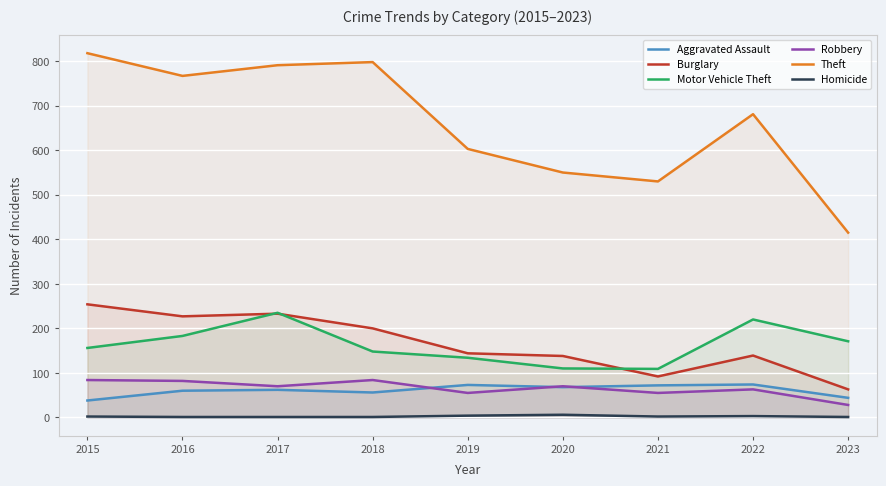

What is the difference between the Homicide values at 2015 and 2021?

0